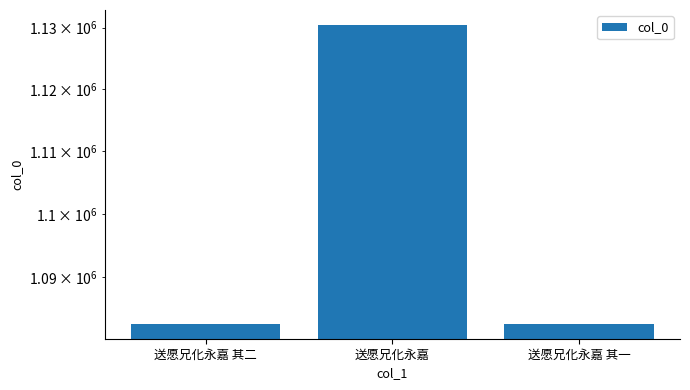

Rank the categories by value from lowest to highest.

送愿兄化永嘉 其一, 送愿兄化永嘉 其二, 送愿兄化永嘉